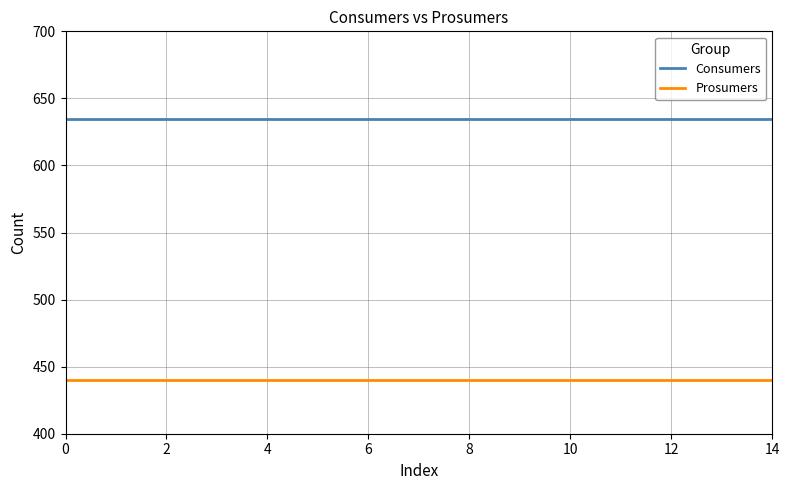

Which series has the largest total across all categories?

Consumers